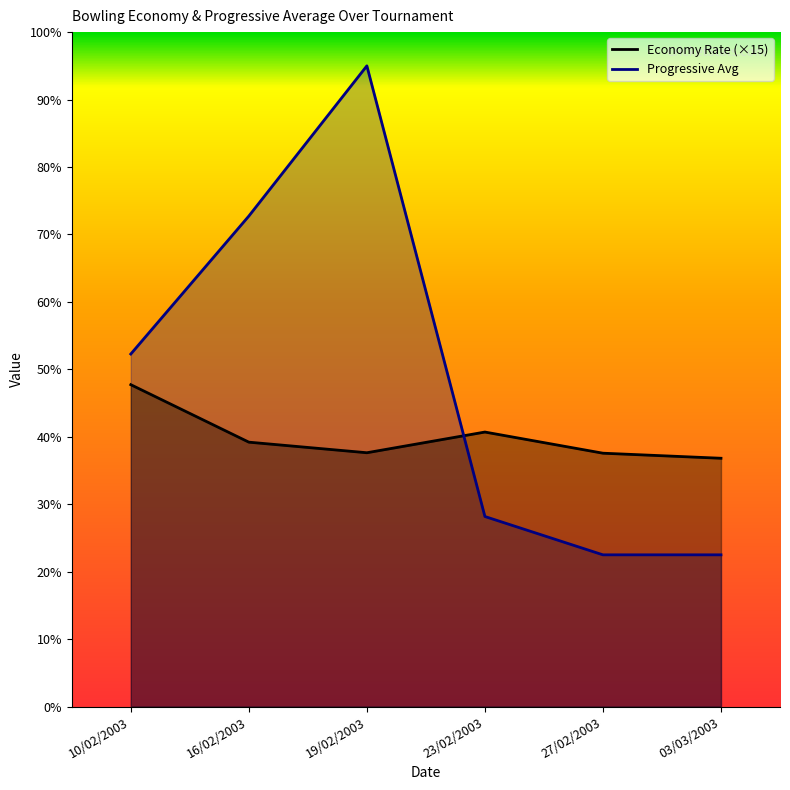

What is the average value of the Progressive Avg series?

107.5